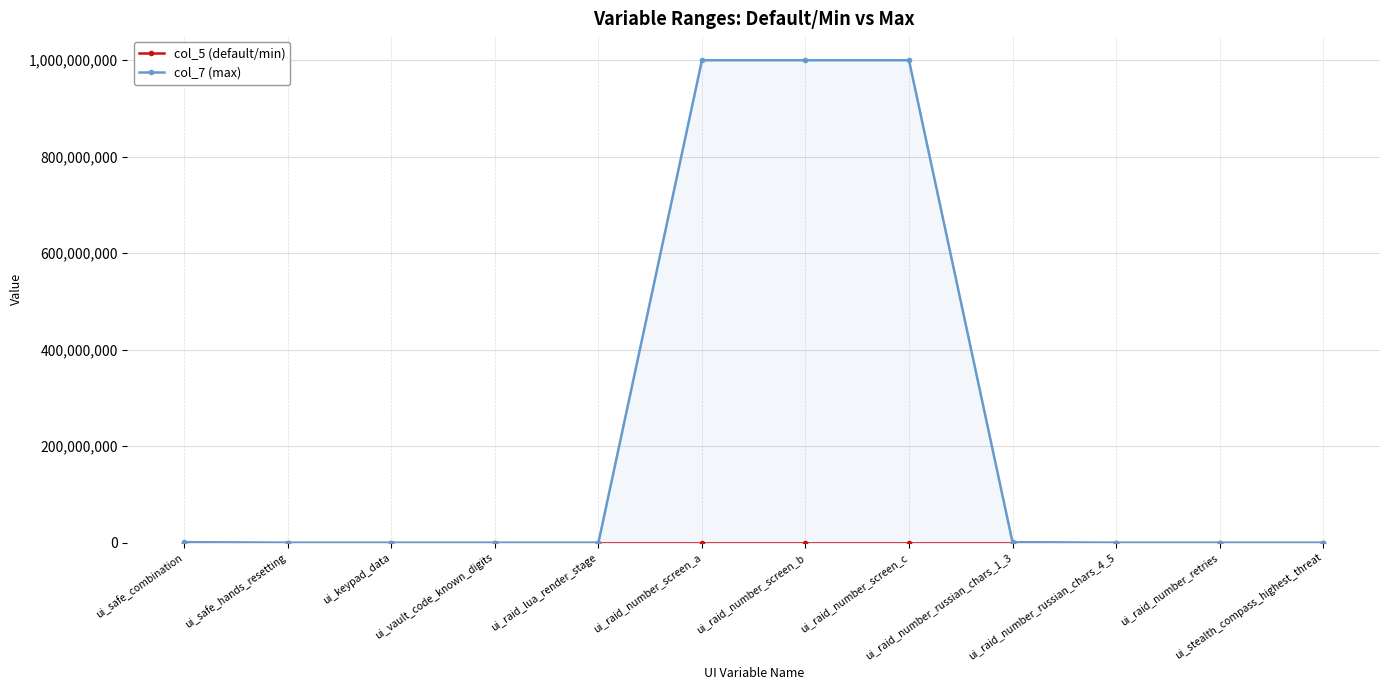

What position from the left is ui_safe_hands_resetting?

2